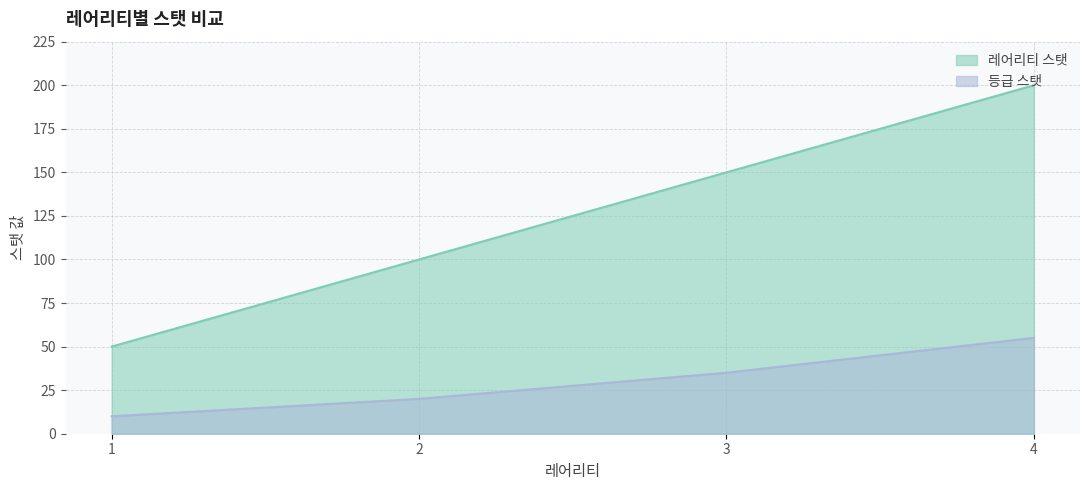

What is the maximum value shown in the chart?

200